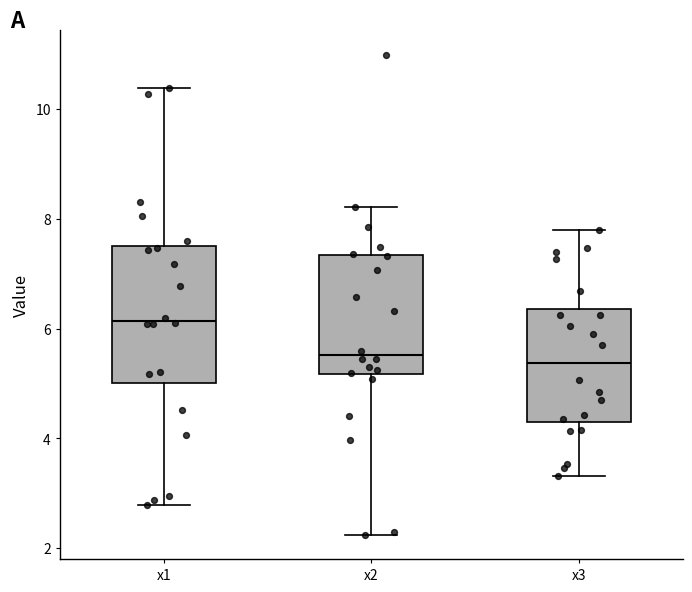

Where does the median line of the box for x3 sit on the y-axis? The values are not printed on the chart, so give them approximately, as read against the axis.

5.4